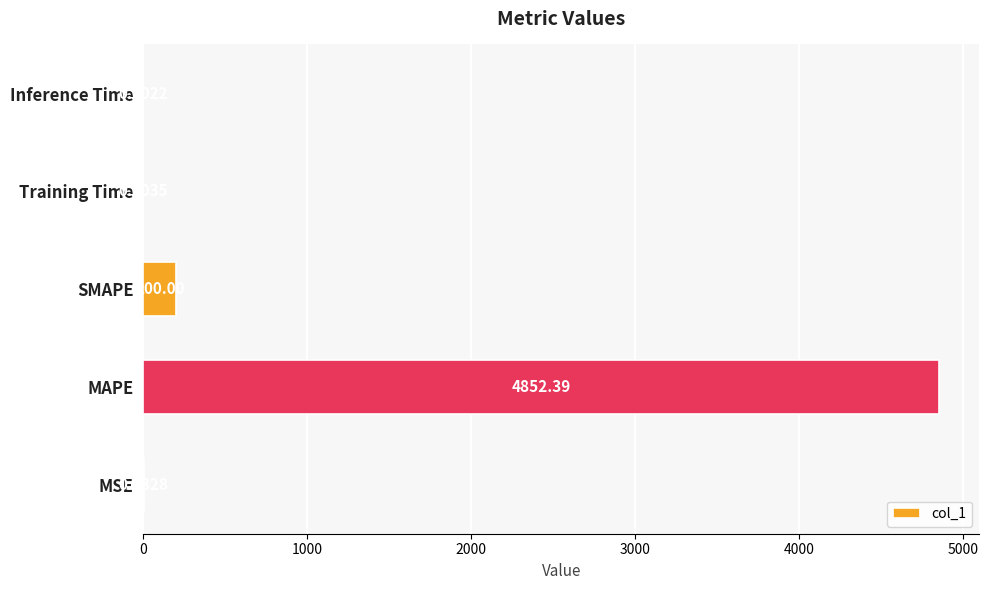

Does the chart contain stacked bars?

No